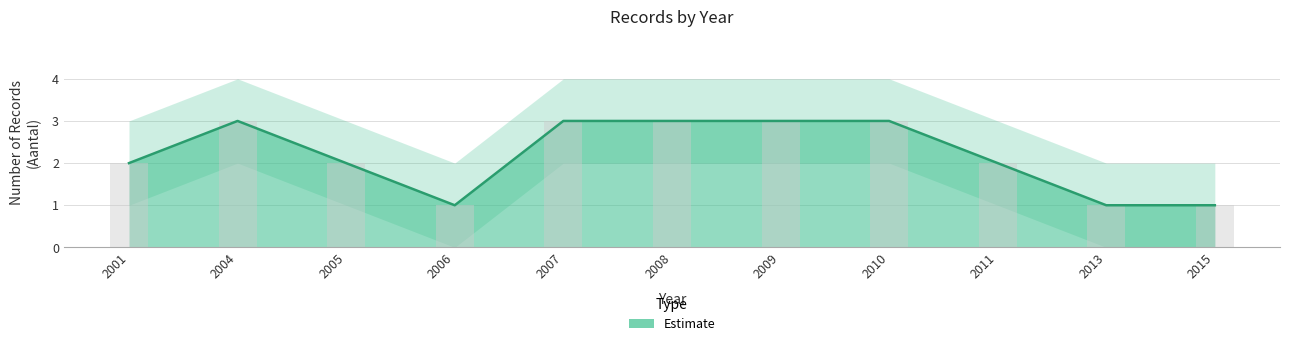

Approximately how many times larger is the value at 2013 compared to 2004?

0.3